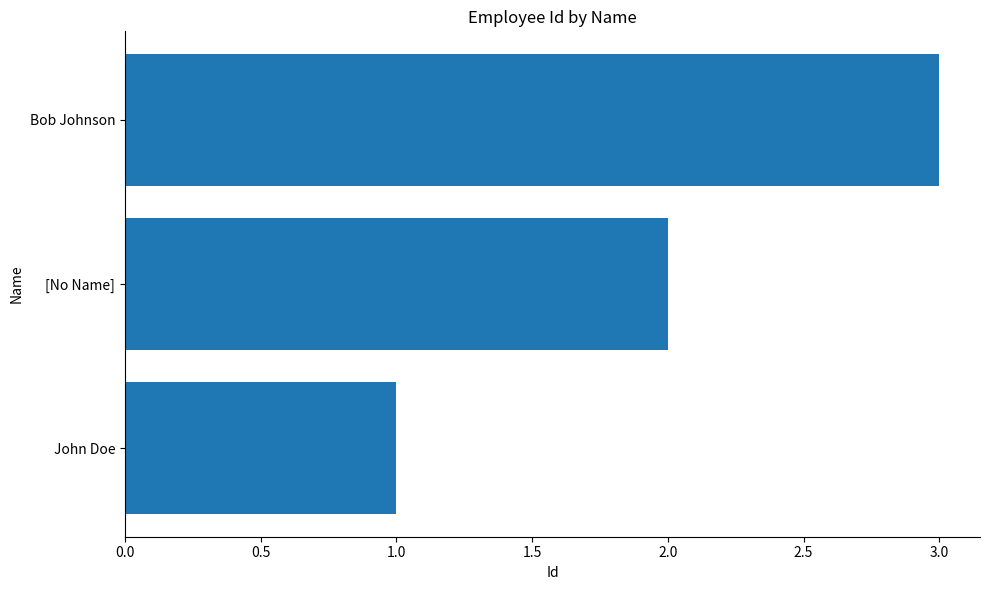

What is the difference between the maximum and minimum values?

2